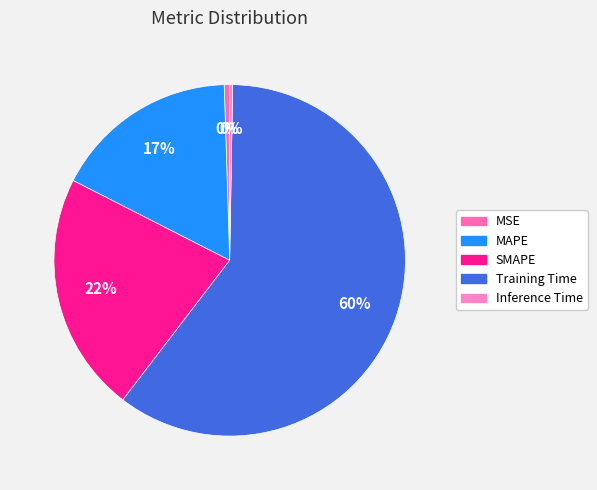

Is it true that MAPE is 5% of the pie?

False